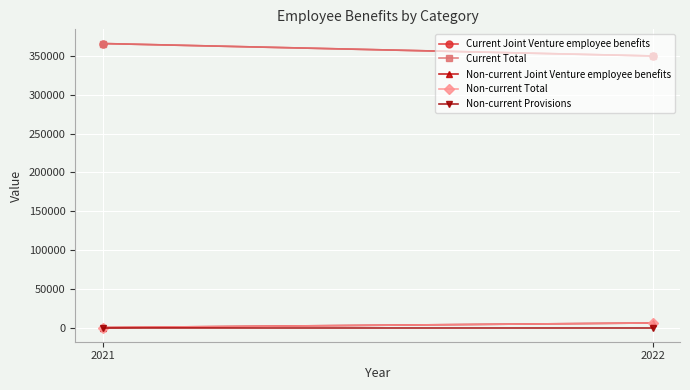

What is the maximum value shown in the chart?

366211